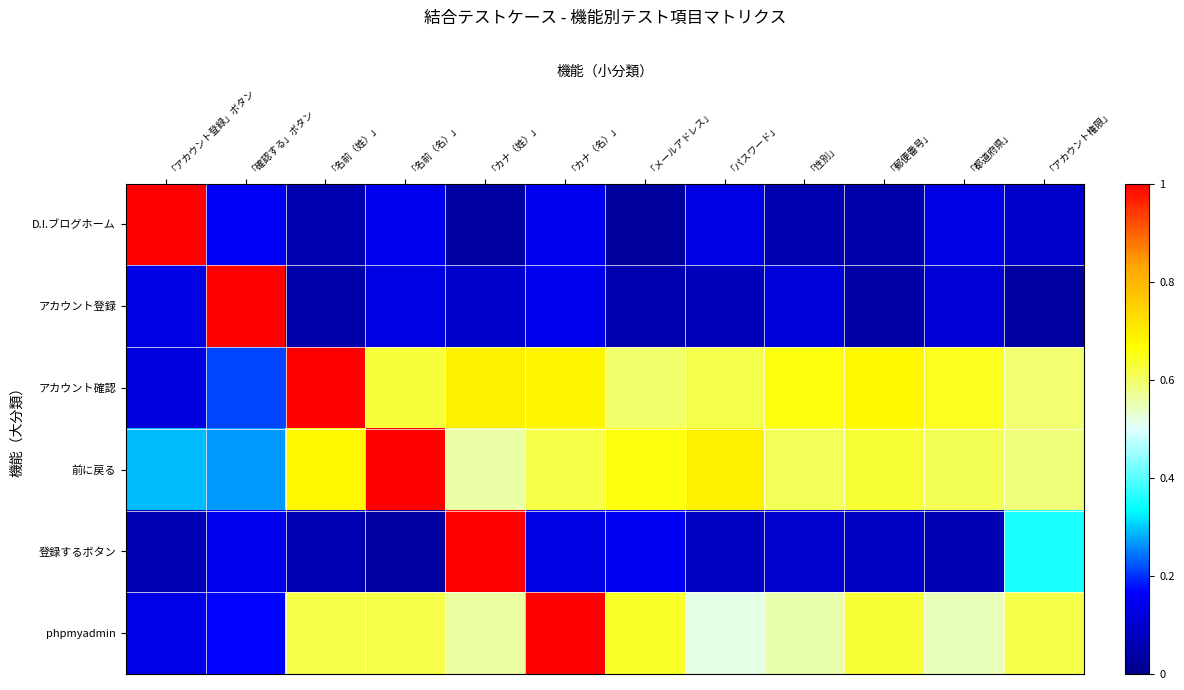

Which label corresponds to the largest value in the chart?

「アカウント登録」ボタン